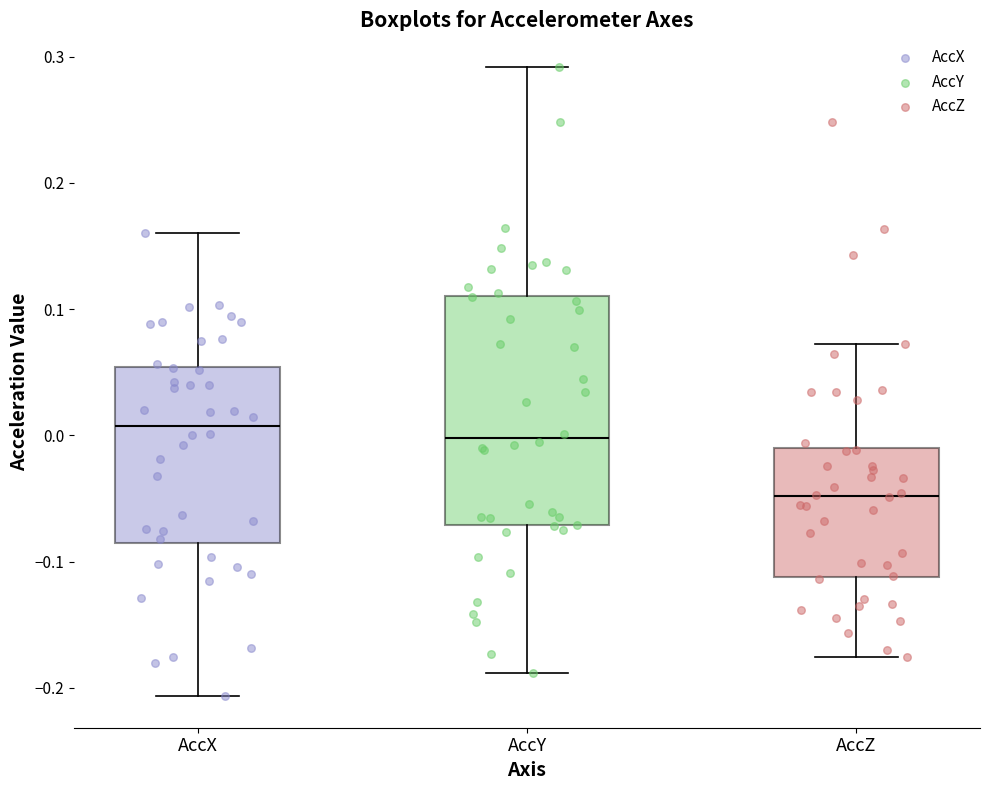

Reading left to right, transcribe this box plot: for each box, give where its median line is, the range the box spans, and where its two whiskers end, as read against the y-axis. The values are not printed on the chart, so give them approximately, as read against the axis.

AccX: median 0.01, box -0.09 to 0.05, whiskers -0.21 to 0.16
AccY: median 0.00, box -0.07 to 0.11, whiskers -0.19 to 0.29
AccZ: median -0.05, box -0.11 to -0.01, whiskers -0.18 to 0.07